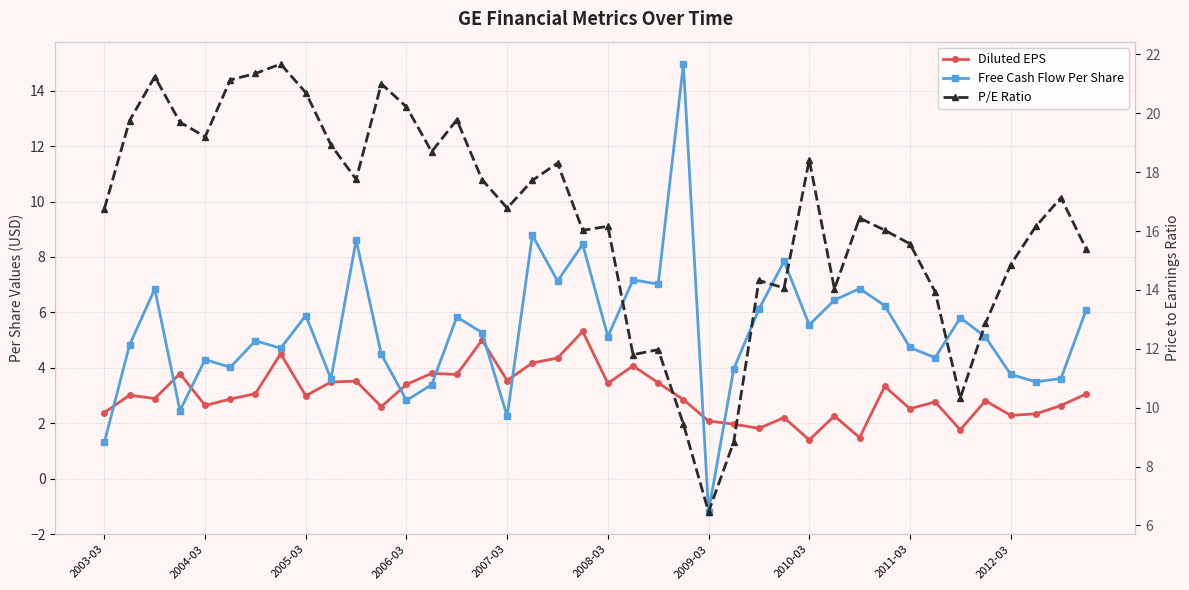

Rank the series at 2008-03 from lowest to highest value.

Diluted EPS, Free Cash Flow Per Share, P/E Ratio